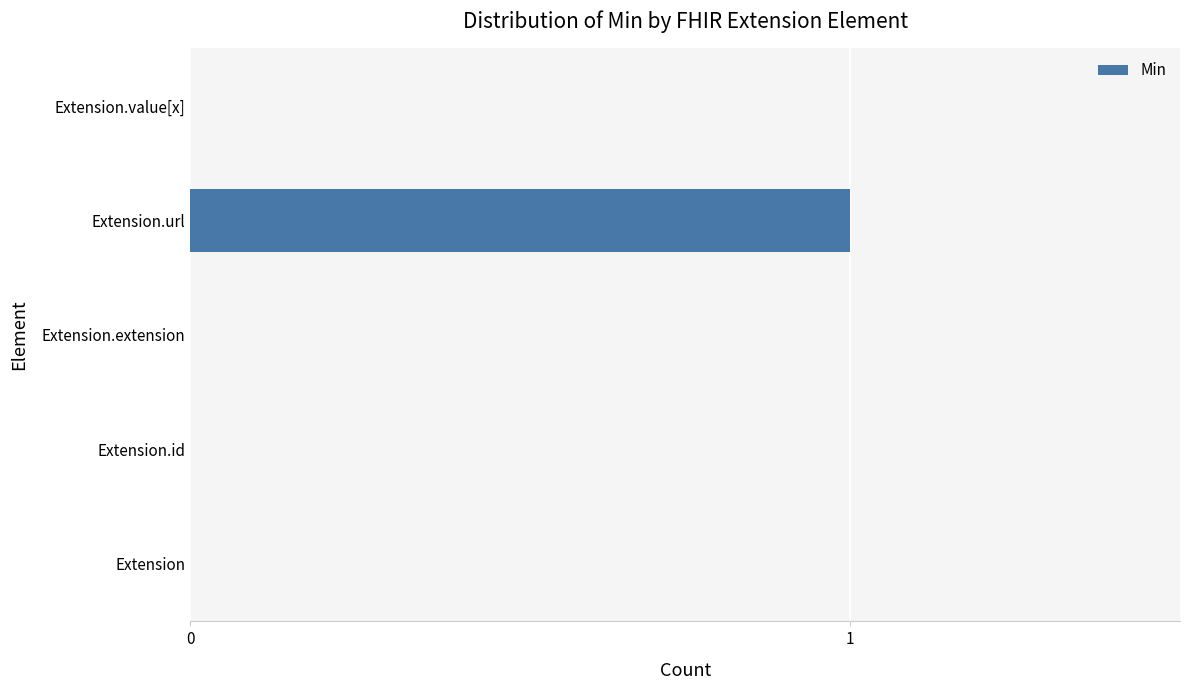

At which category does the chart reach its peak across all series?

Extension.url